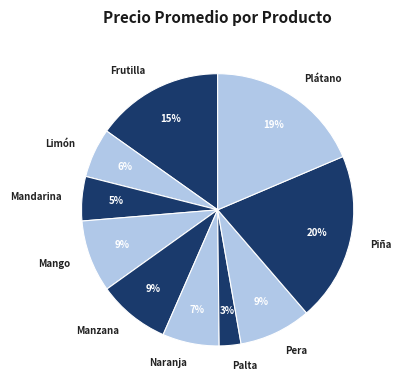

Which category has the biggest portion of the pie?

Piña